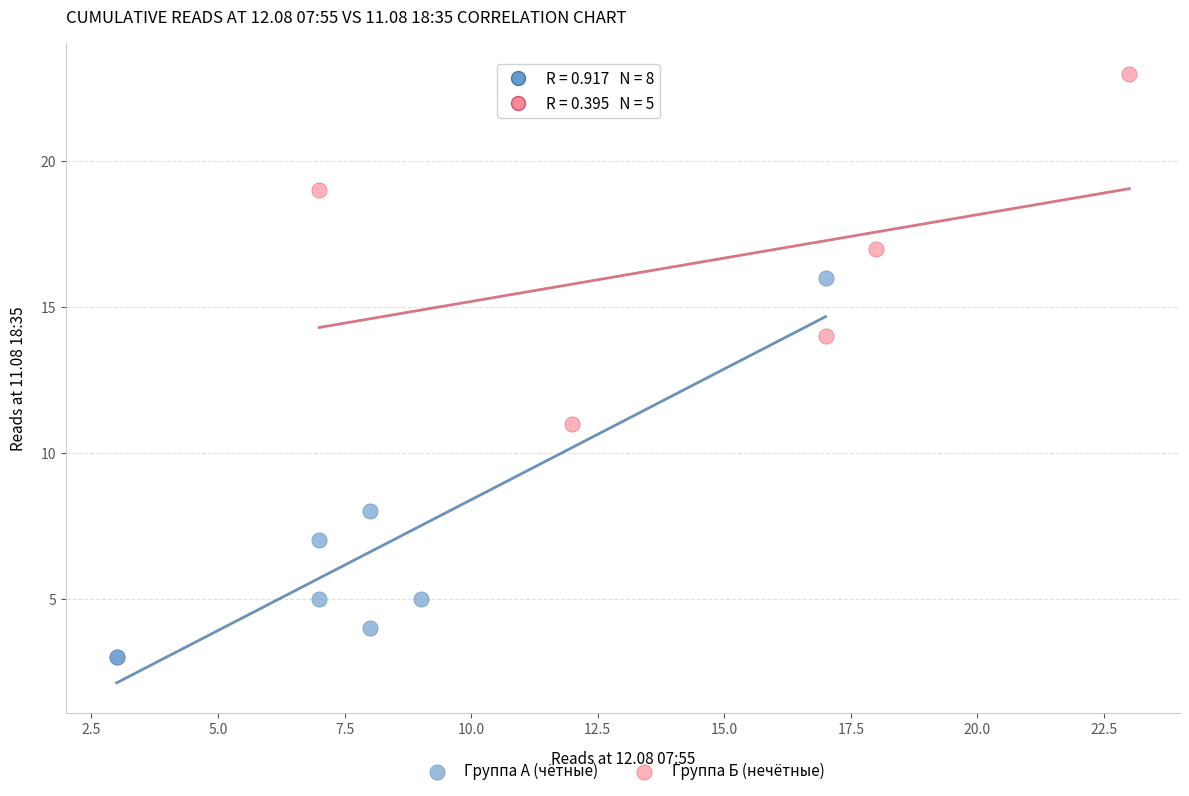

Which series contains the lowest Y value?

Группа А (чётные)